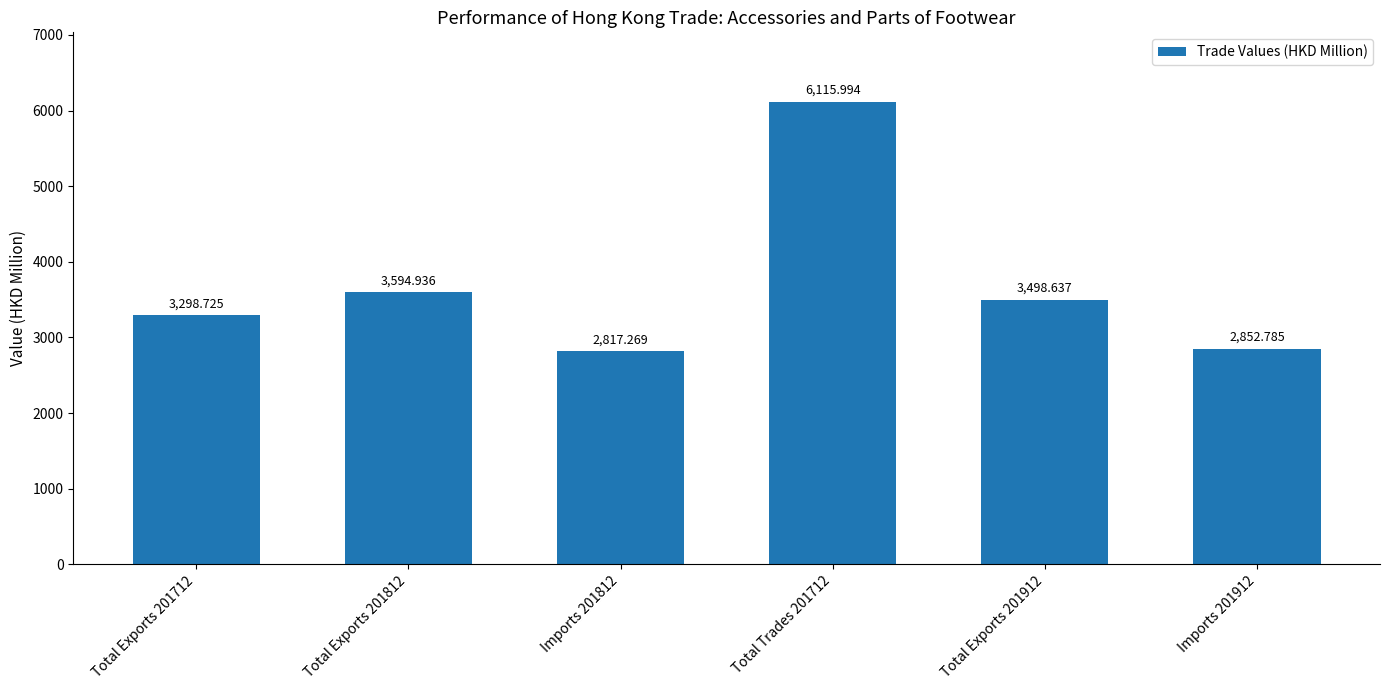

List the labels in order of value, largest first.

Total Trades 201712, Total Exports 201812, Total Exports 201912, Total Exports 201712, Imports 201912, Imports 201812